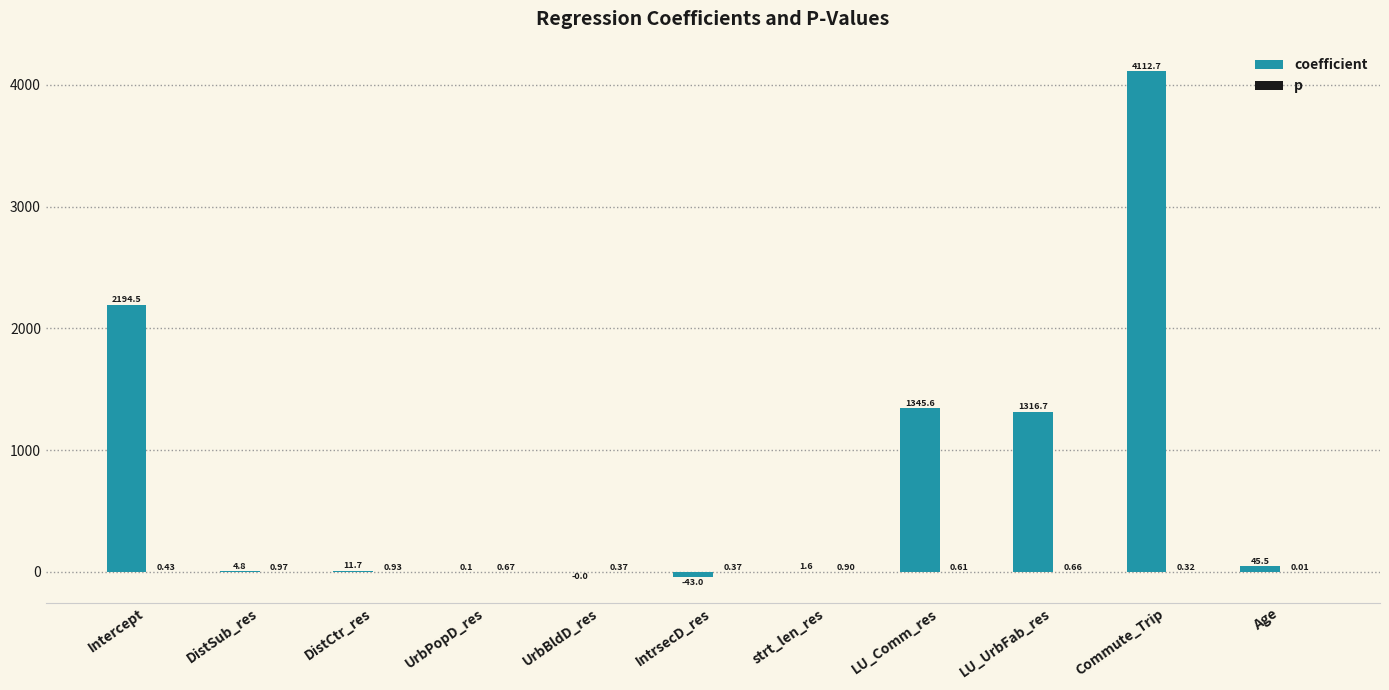

What is the total value across all series at DistCtr_res?

12.6